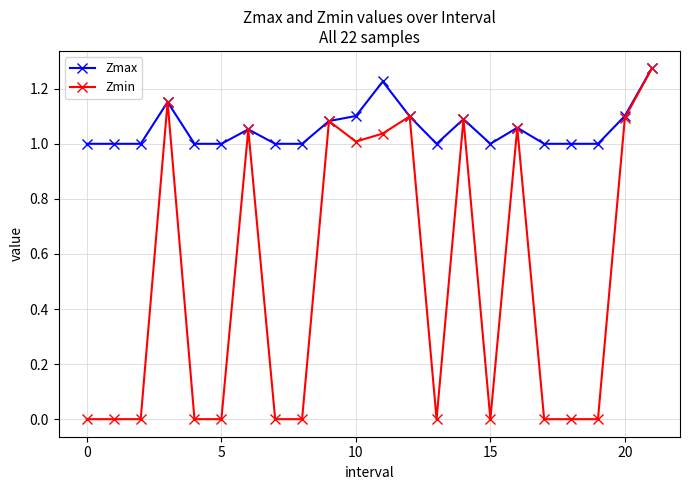

True or false: Zmin has more than 0 interior local peaks.

True